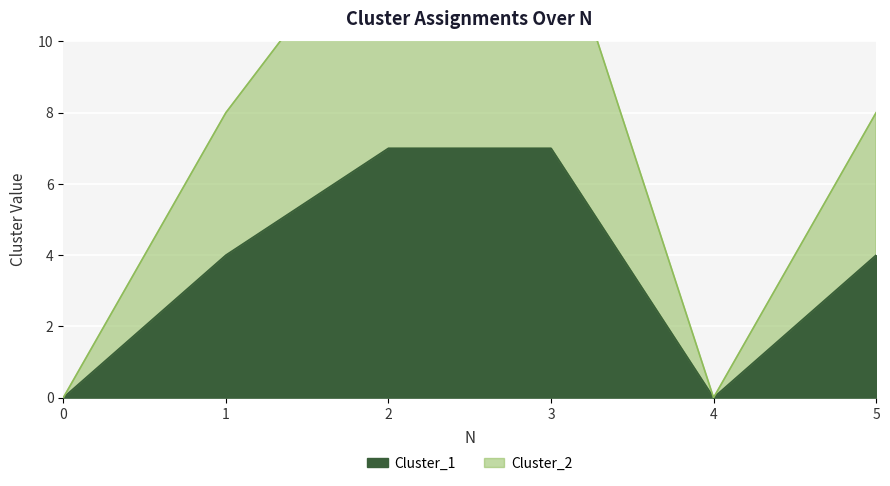

What is the value of the Cluster_1 point at the 6th from the left?

4